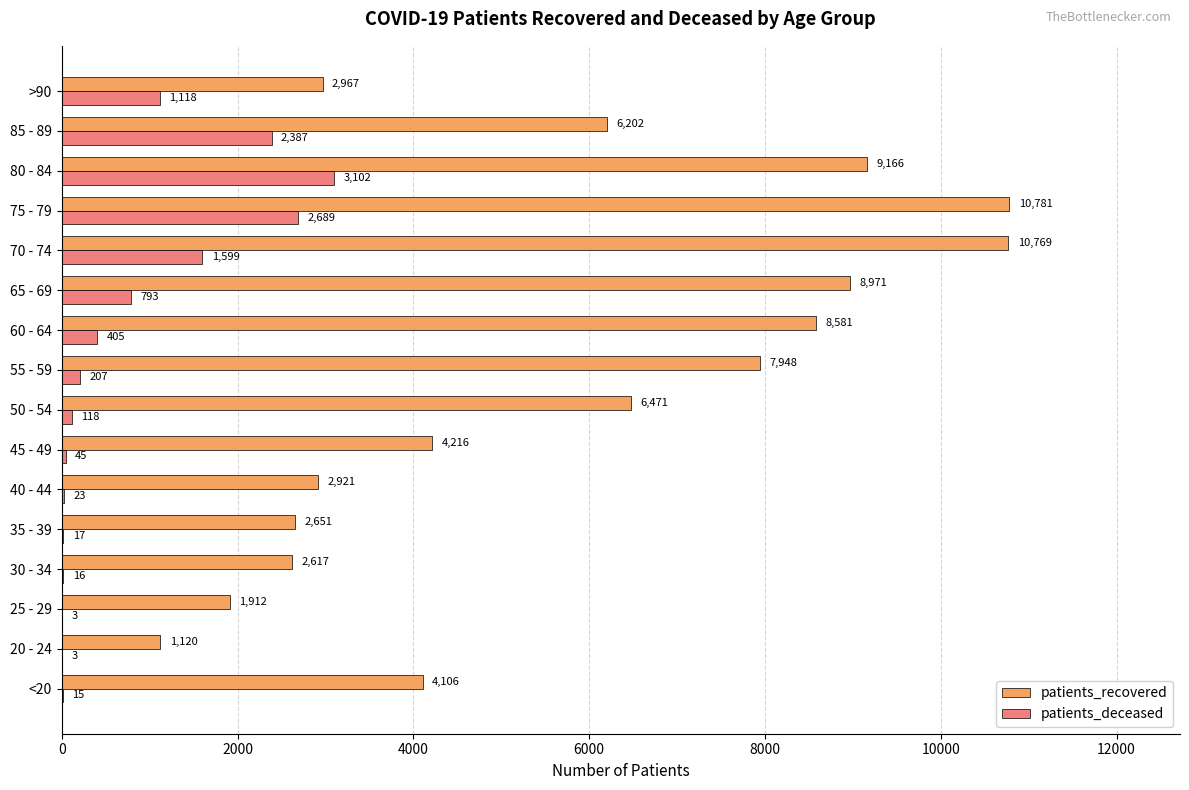

True or false: patients_recovered has a value of 10781 at 75 - 79.

True